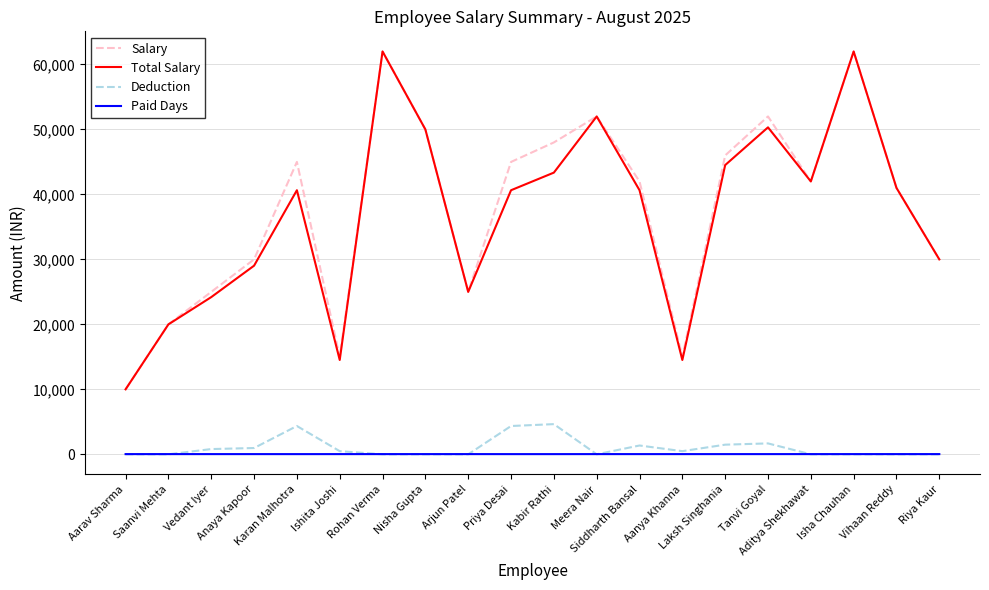

True or false: Salary and Deduction intersect in this chart.

False